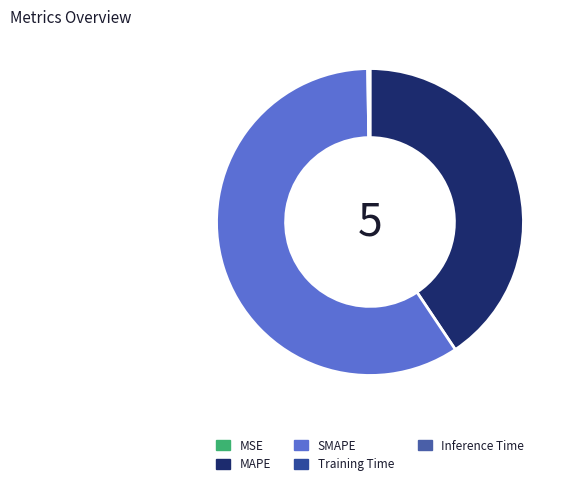

Which category has the smallest portion of the pie?

MSE